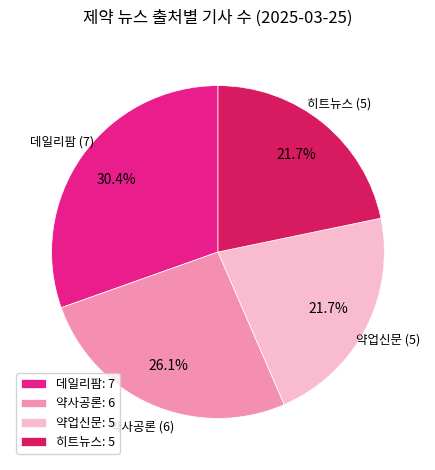

To the nearest percent, what is the difference between the 약사공론 and 약업신문 slice percentages?

4%